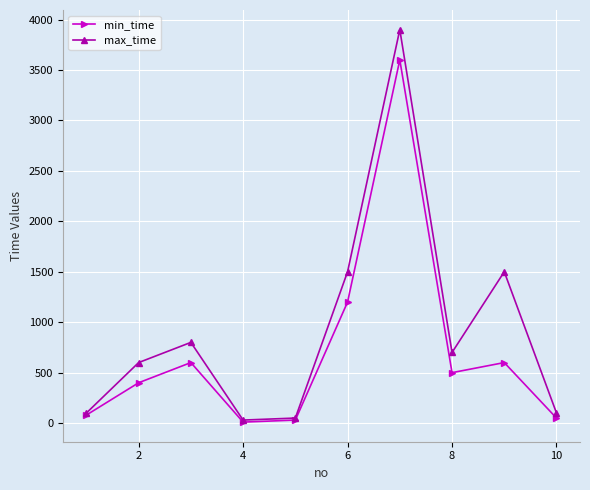

Which series has the largest range (max minus min)?

max_time